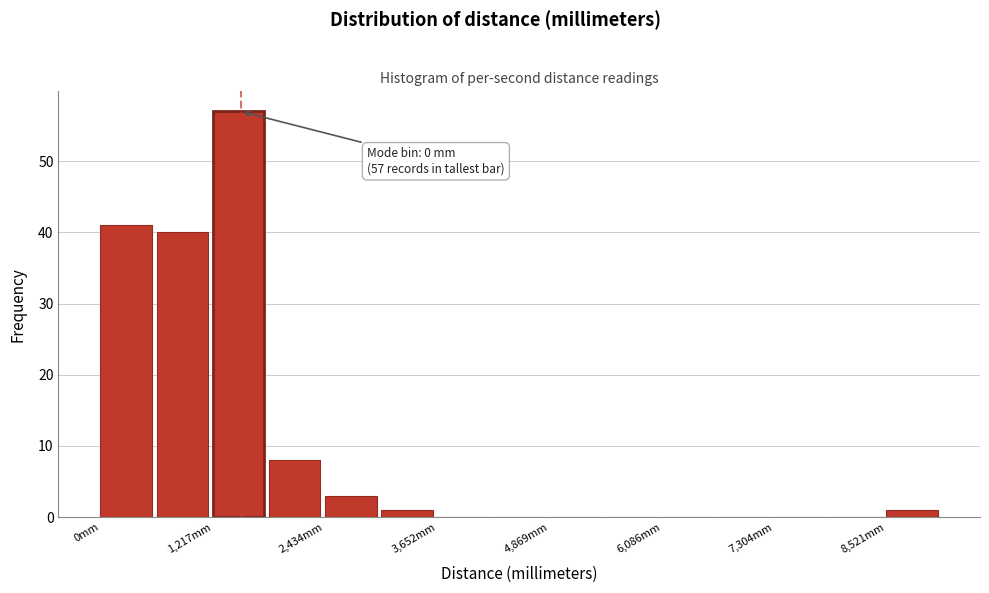

Around what value on the x-axis is the tallest bar? Give the approximate position of its centre, as read against the axis.

1400